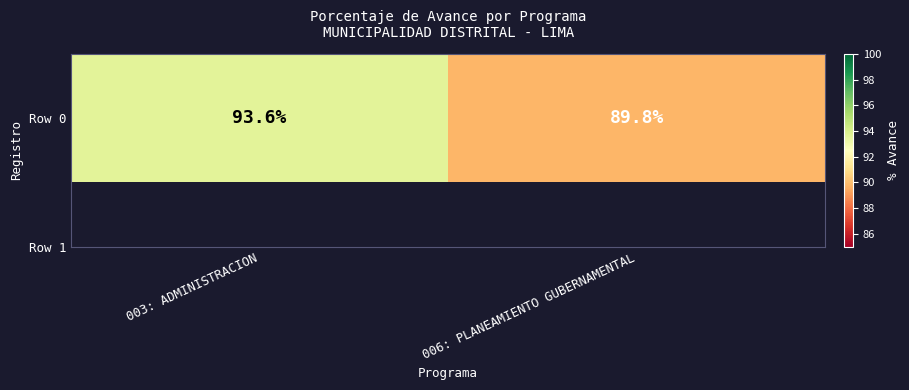

Reading left to right, extract all data points from this chart.

93.6	89.8